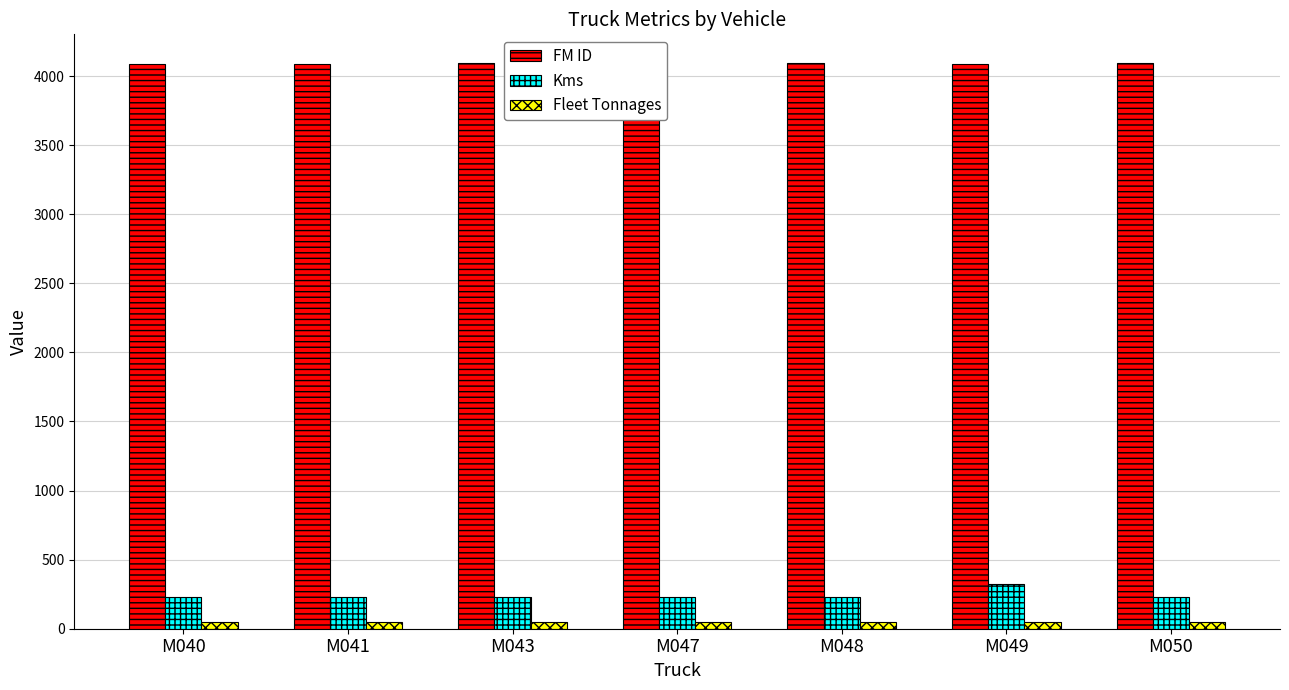

How many series are shown in this chart?

3